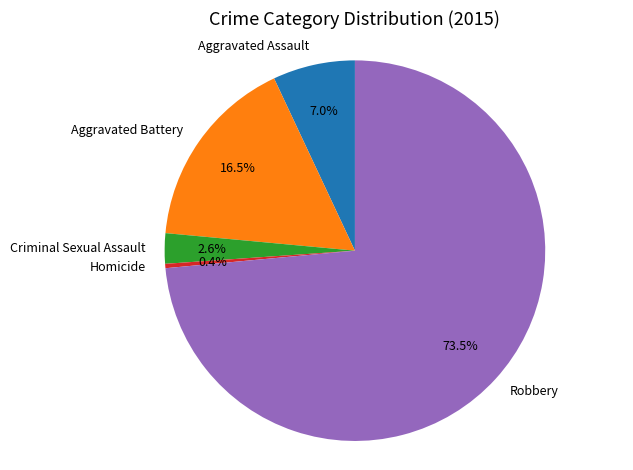

Rank the categories by value from lowest to highest.

Homicide, Criminal Sexual Assault, Aggravated Assault, Aggravated Battery, Robbery